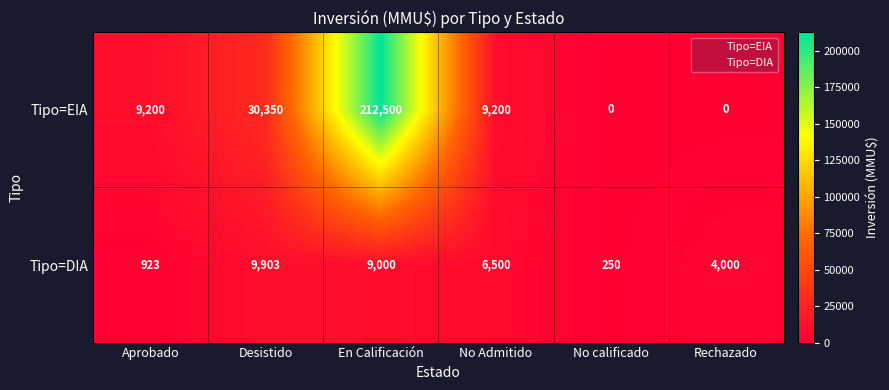

List the series in order of their overall mean, highest first.

Tipo=EIA, Tipo=DIA